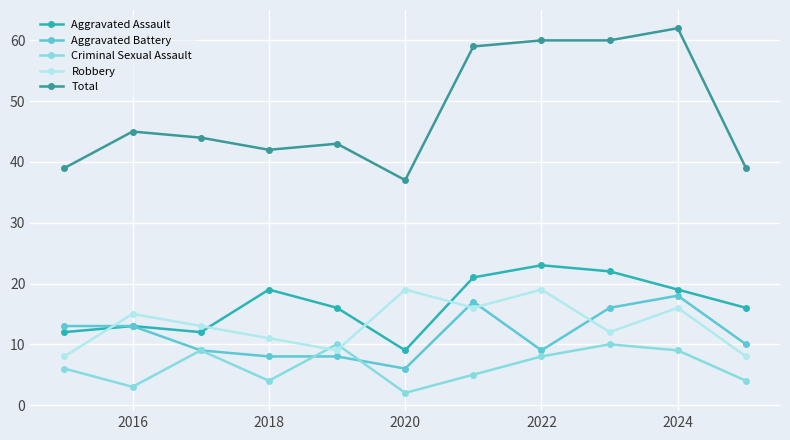

Reading left to right, list all the values displayed in this chart.

Aggravated Assault: 12	13	12	19	16	9	21	23	22	19	16
Aggravated Battery: 13	13	9	8	8	6	17	9	16	18	10
Criminal Sexual Assault: 6	3	9	4	10	2	5	8	10	9	4
Robbery: 8	15	13	11	9	19	16	19	12	16	8
Total: 39	45	44	42	43	37	59	60	60	62	39